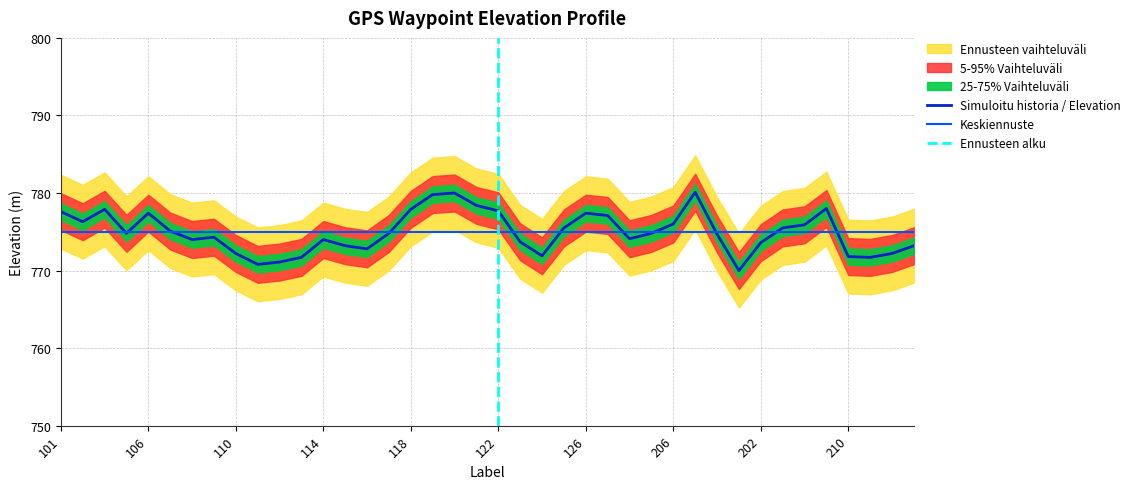

List the labels in order of value, smallest first.

203, 111, 112, 113, 209, 210, 124, 110, 208, 116, 207, 115, 202, 123, 108, 114, 128, 109, 204, 105, 117, 129, 107, 201, 125, 212, 206, 102, 127, 126, 106, 101, 122, 104, 118, 211, 121, 119, 120, 205